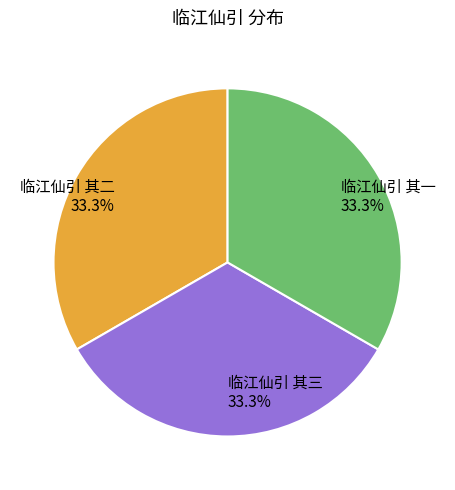

Approximately how many times larger is the value at 临江仙引 其二 compared to 临江仙引 其一?

1.0